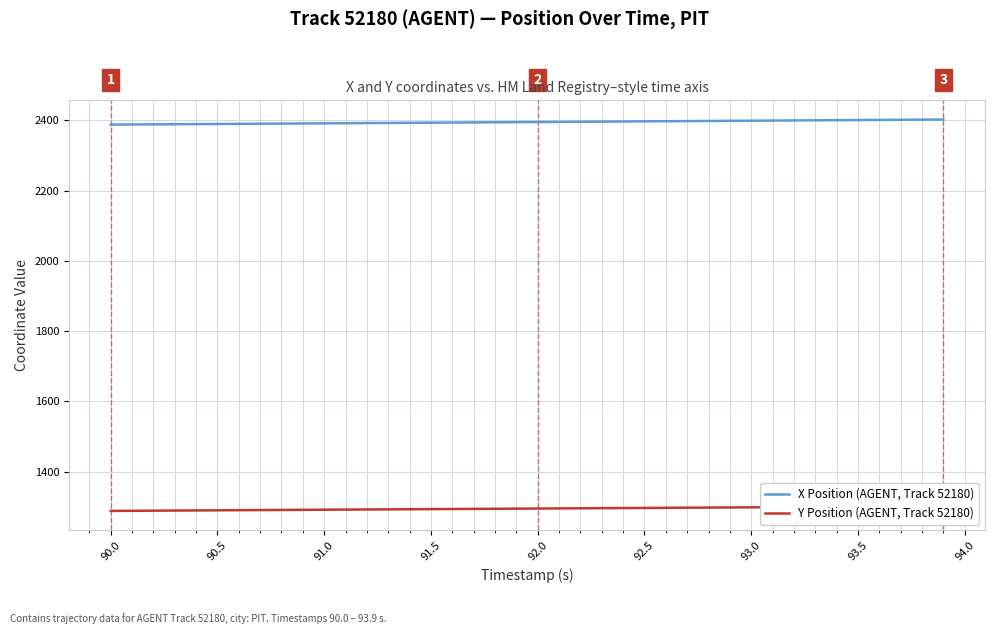

True or false: X Position (AGENT, Track 52180) has more than 0 interior local peaks.

False